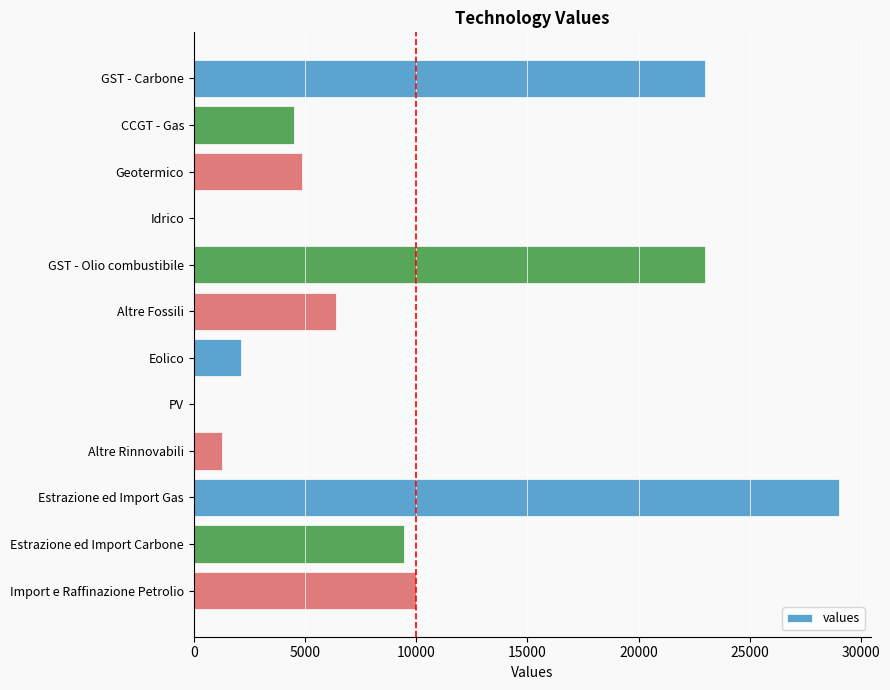

How many distinct data groups are displayed?

1